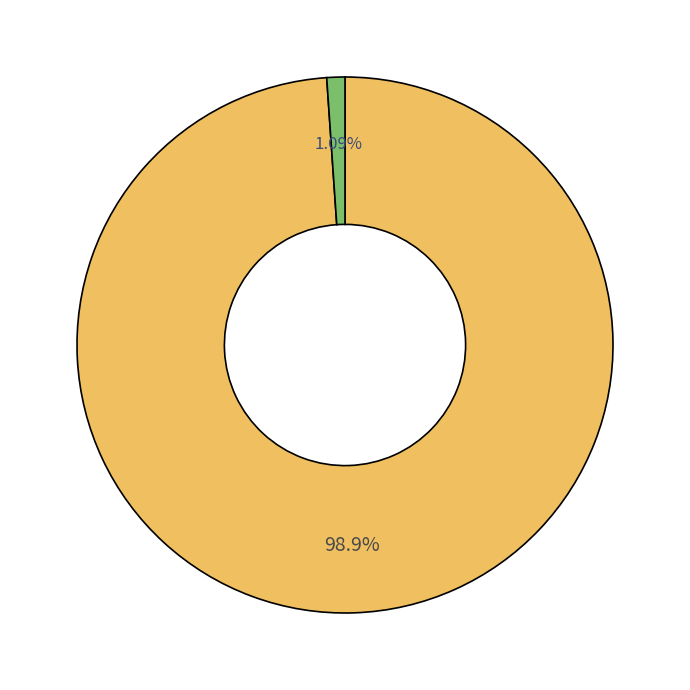

Does any single category account for the majority?

Yes